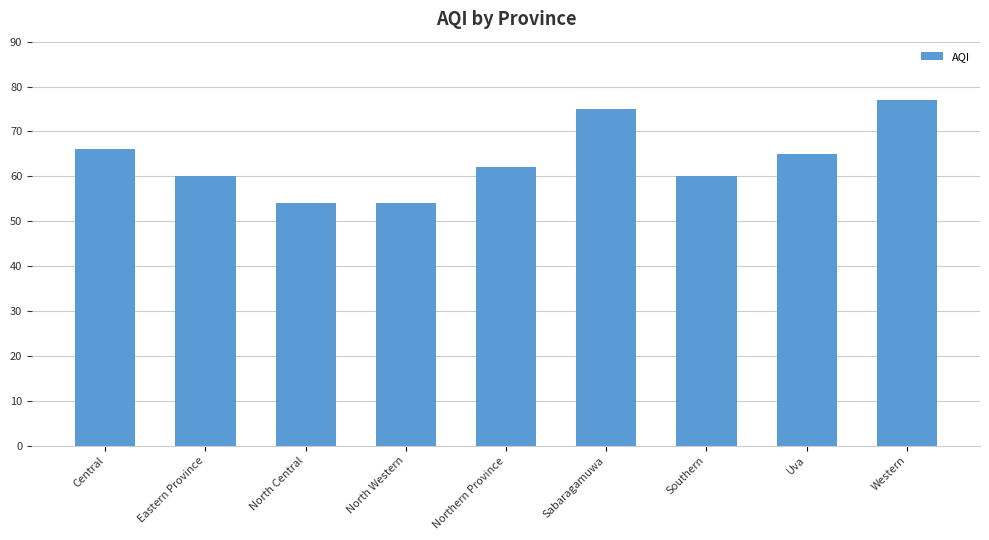

How many categories are shown in the chart?

9